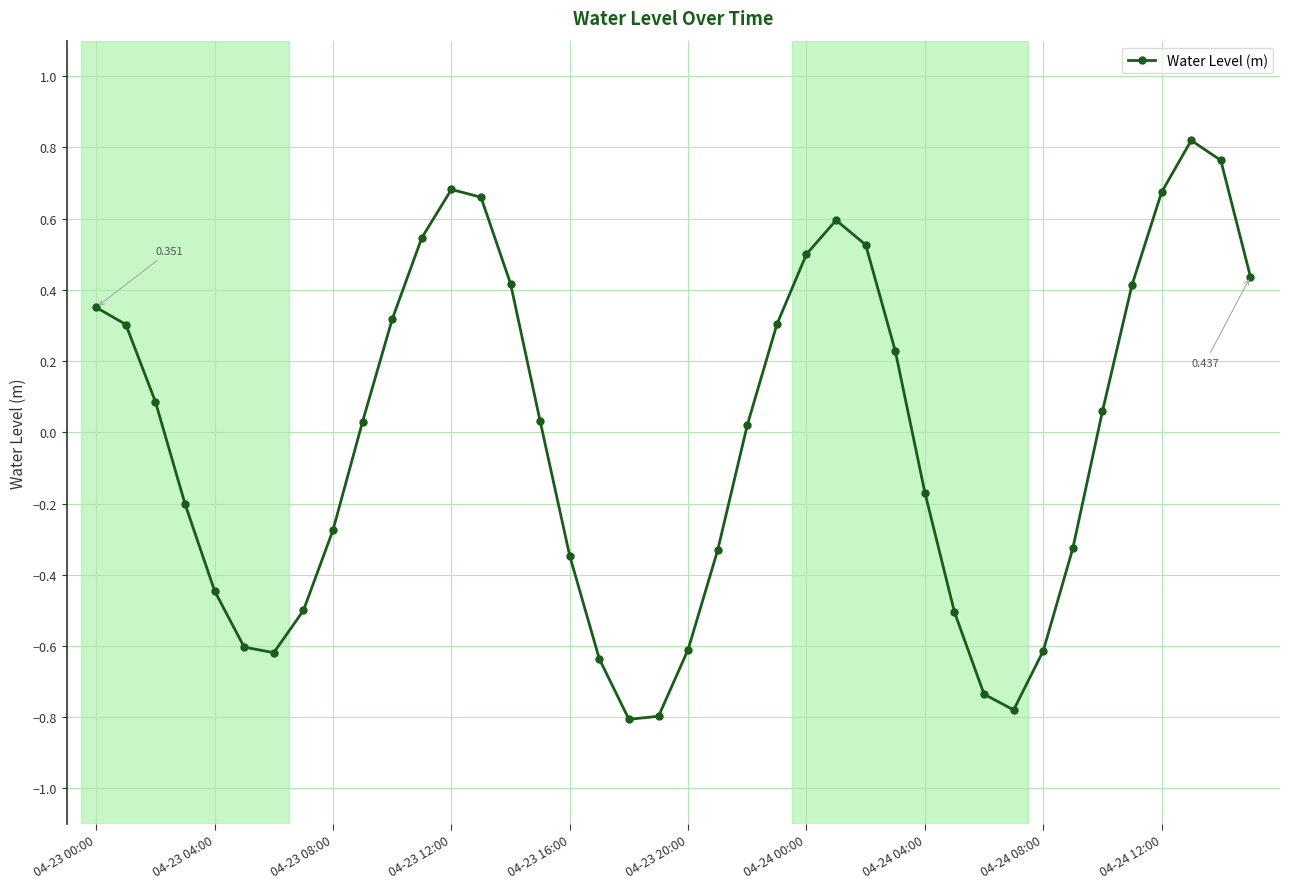

True or false: there are more than 0 points higher than both neighbors.

True